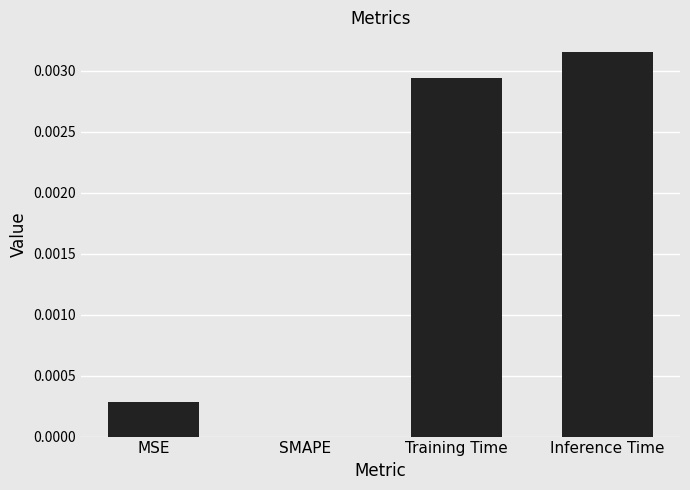

The chart shows a value of 0.0 at Inference Time. True or false?

True